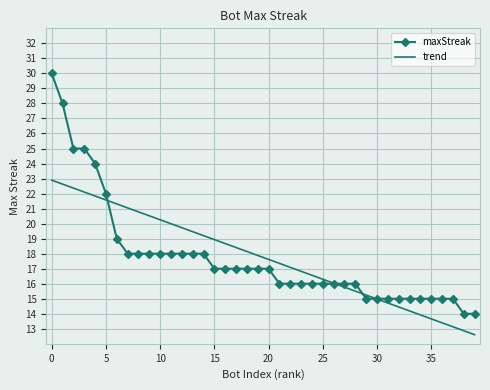

How many times do maxStreak and trend cross each other?

4